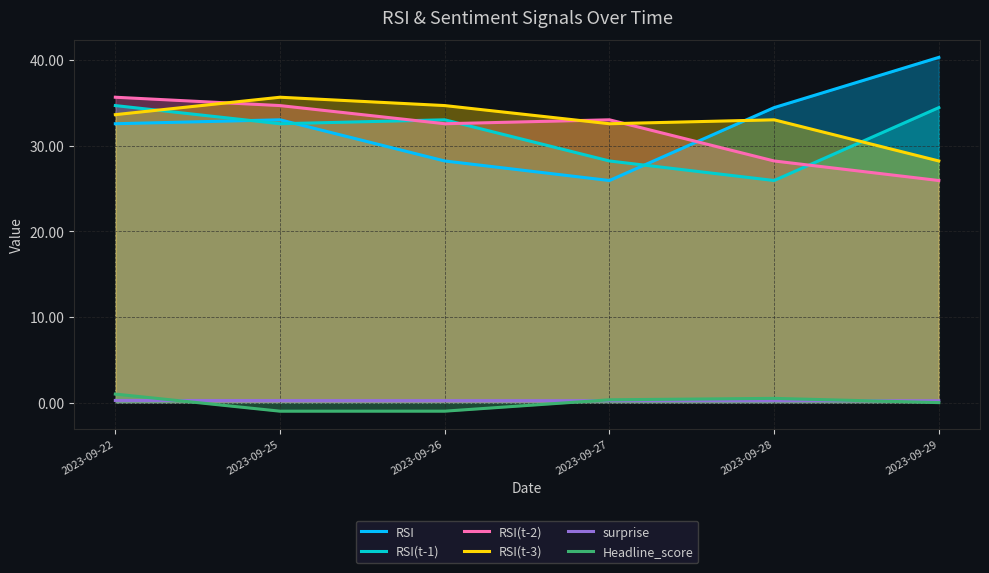

Which series ends up on top after the final intersection of RSI(t-2) and RSI(t-1)?

RSI(t-1)